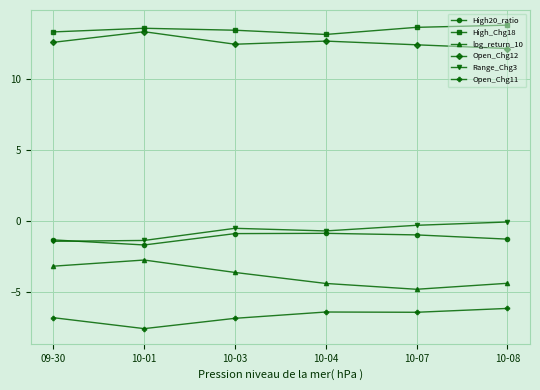

What is the value of the High20_ratio point at the 5th from the left?

-1.0